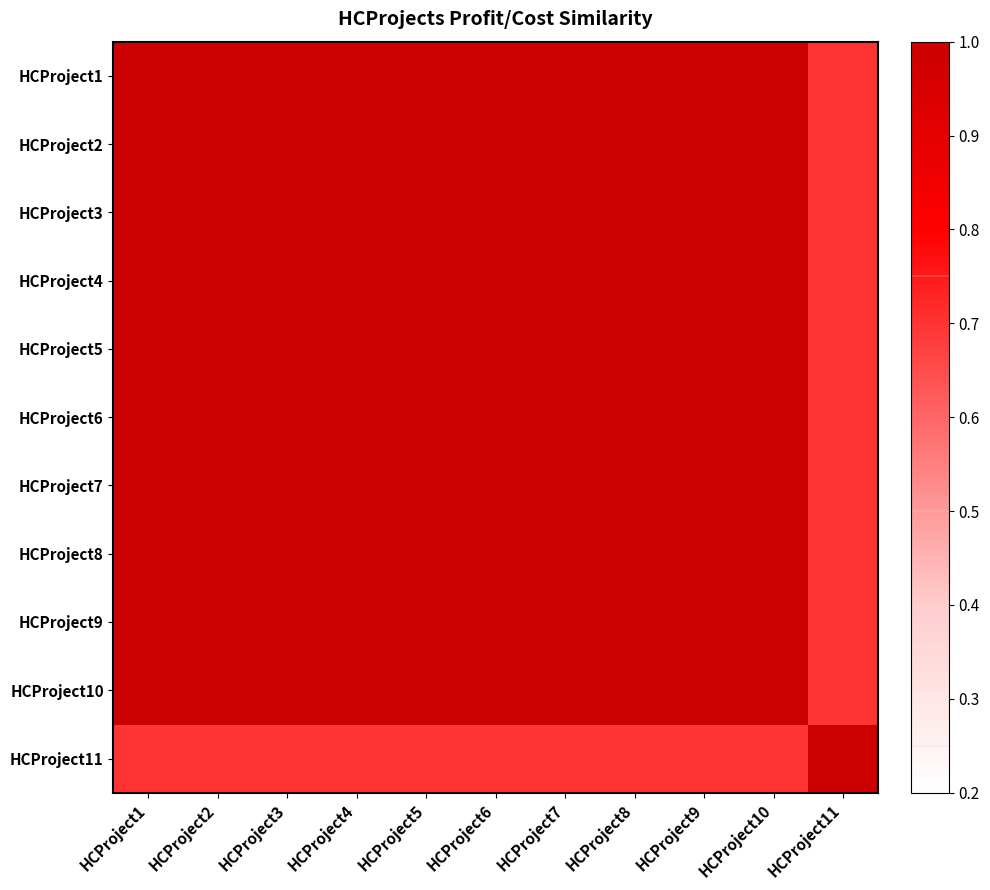

How many series are shown in this chart?

11